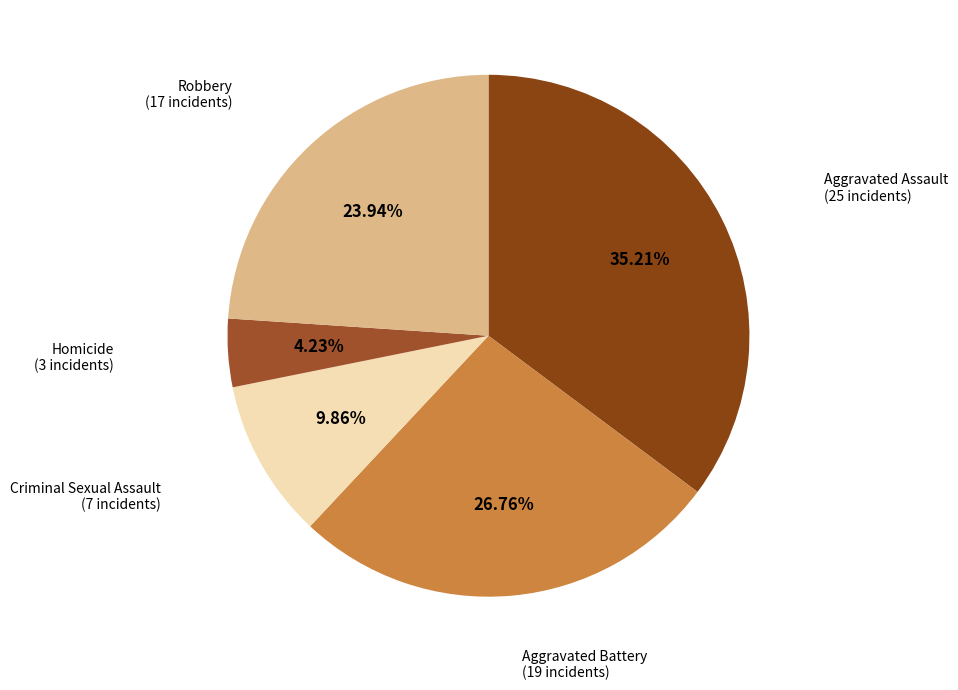

Does any single category account for the majority?

No